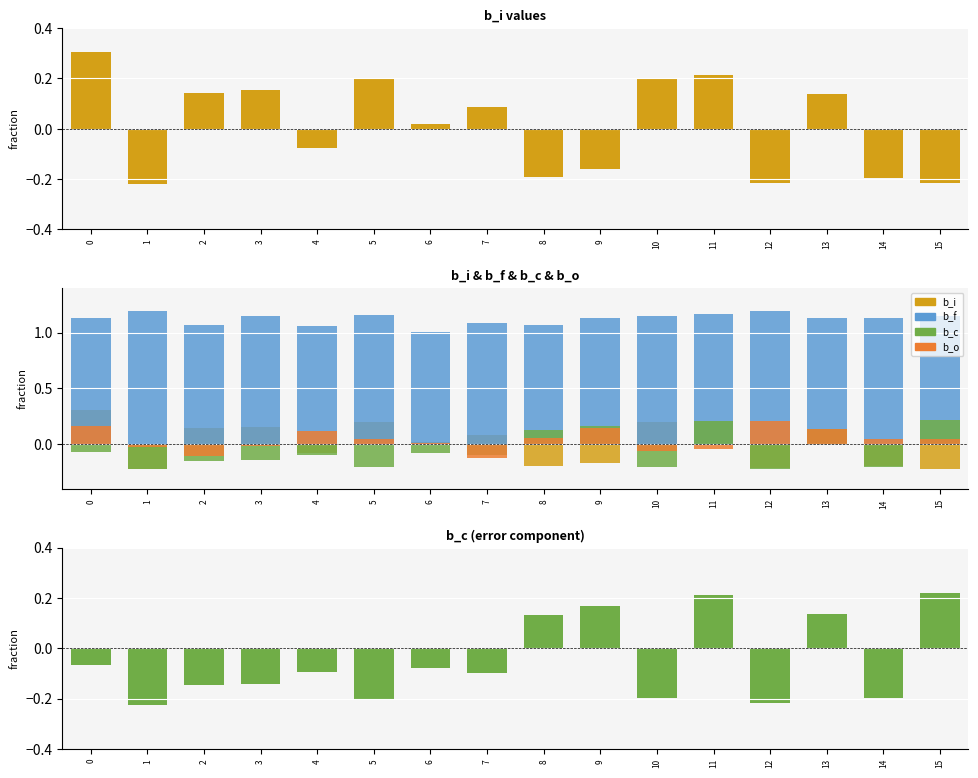

What is the value of the b_i bar at the 8th from the left?

0.1